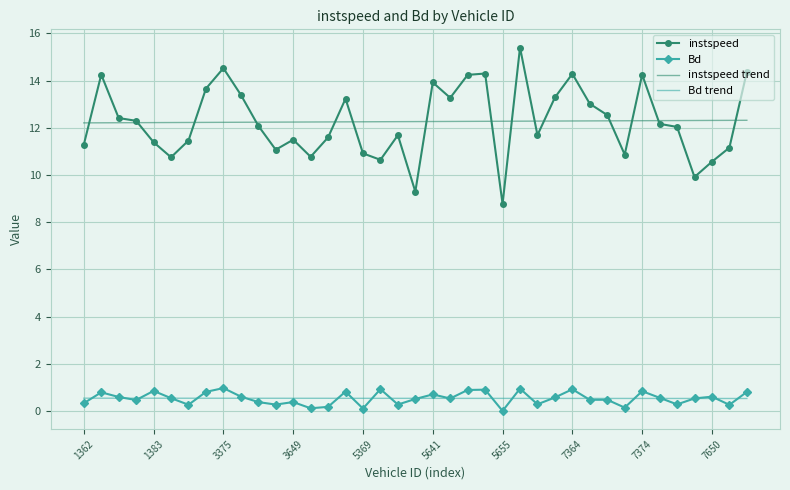

Which series has the largest range (max minus min)?

instspeed